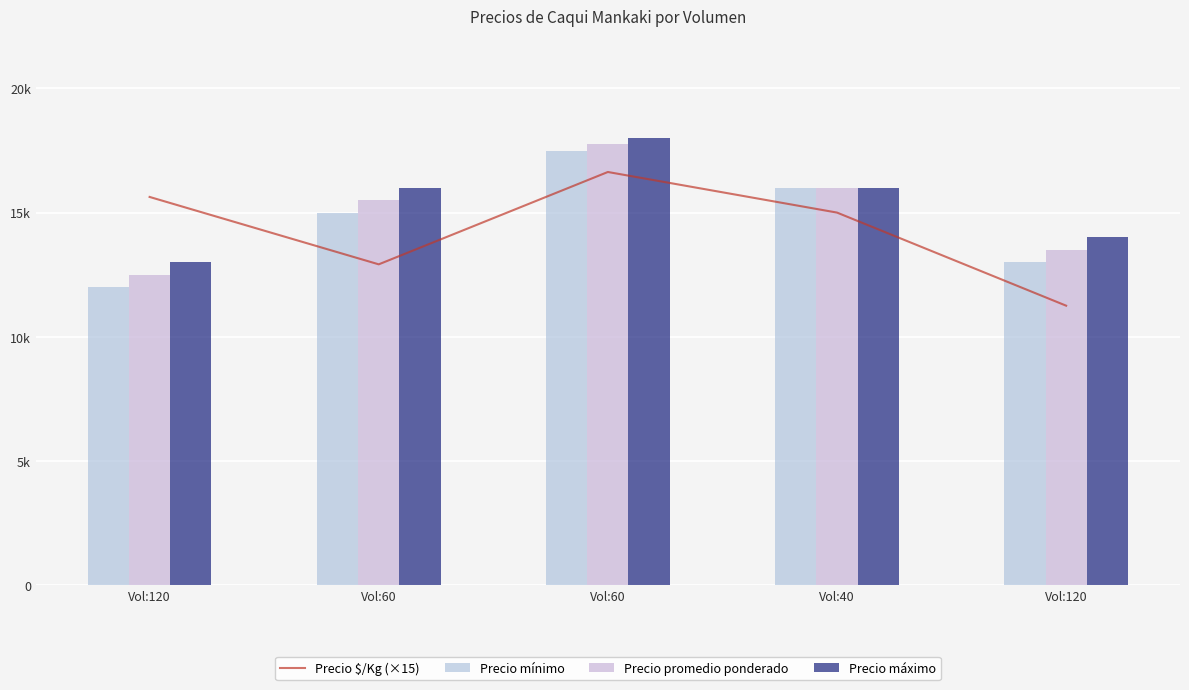

What is the sum of the Precio mínimo values at Vol:40 and Vol:120?

28000